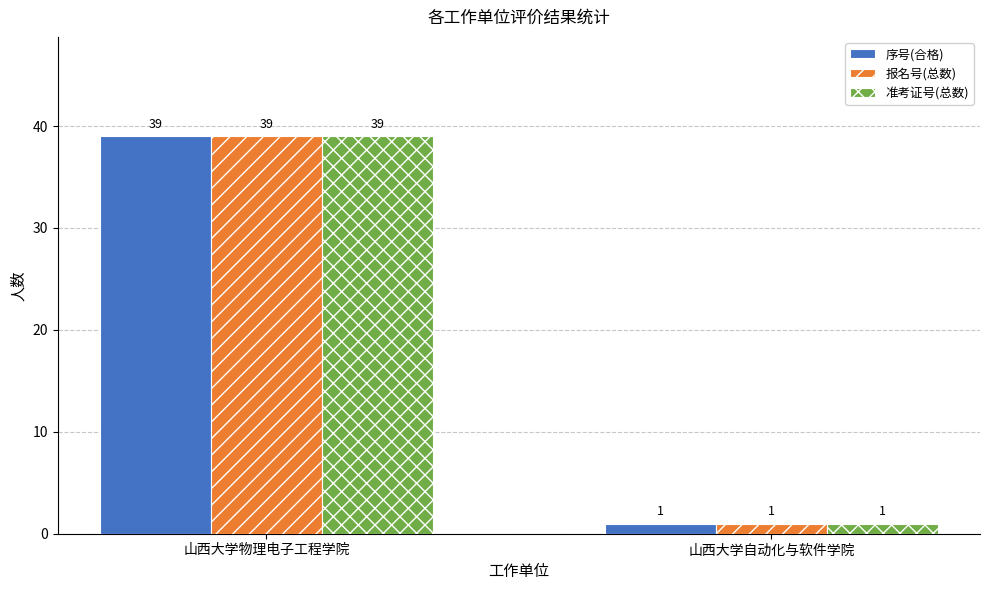

What is the difference between the maximum and minimum values in the 报名号(总数) series?

38